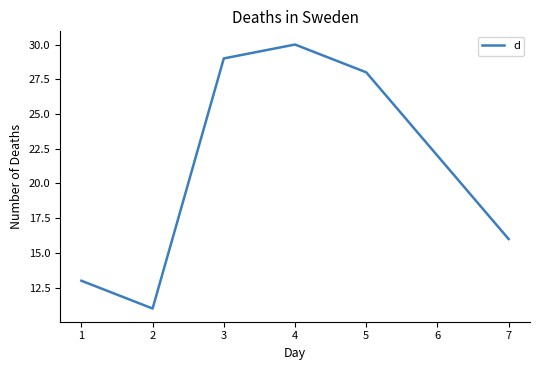

Which label corresponds to the largest value in the chart?

4